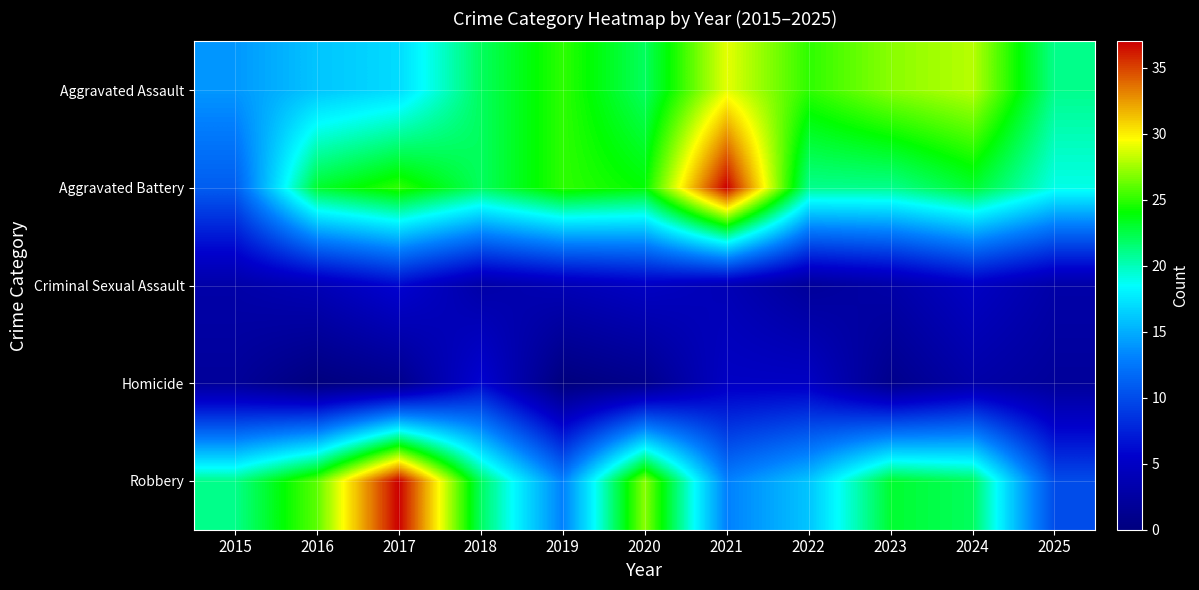

Reading right to left, list all the values displayed in this chart.

Aggravated Assault: 2025=21	2024=28	2023=27	2022=25	2021=29	2020=22	2019=25	2018=22	2017=17	2016=16	2015=14
Aggravated Battery: 2025=19	2024=23	2023=21	2022=21	2021=37	2020=24	2019=25	2018=22	2017=25	2016=23	2015=11
Criminal Sexual Assault: 2025=3	2024=5	2023=3	2022=2	2021=4	2020=5	2019=4	2018=3	2017=6	2016=4	2015=3
Homicide: 2025=2	2024=3	2023=1	2022=5	2021=5	2020=1	2019=0	2018=6	2017=1	2016=0	2015=2
Robbery: 2025=10	2024=22	2023=23	2022=16	2021=13	2020=27	2019=13	2018=22	2017=37	2016=26	2015=21